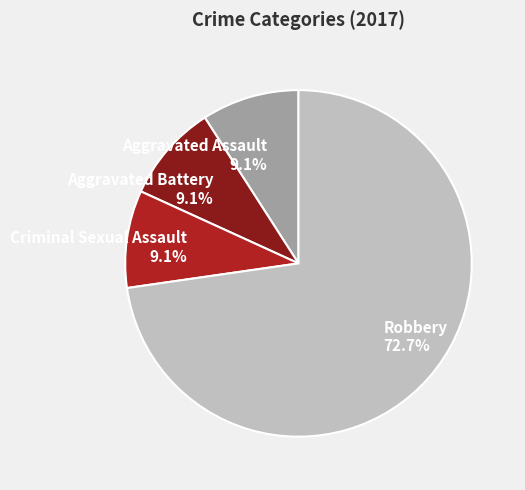

Which category accounts for the majority?

Robbery